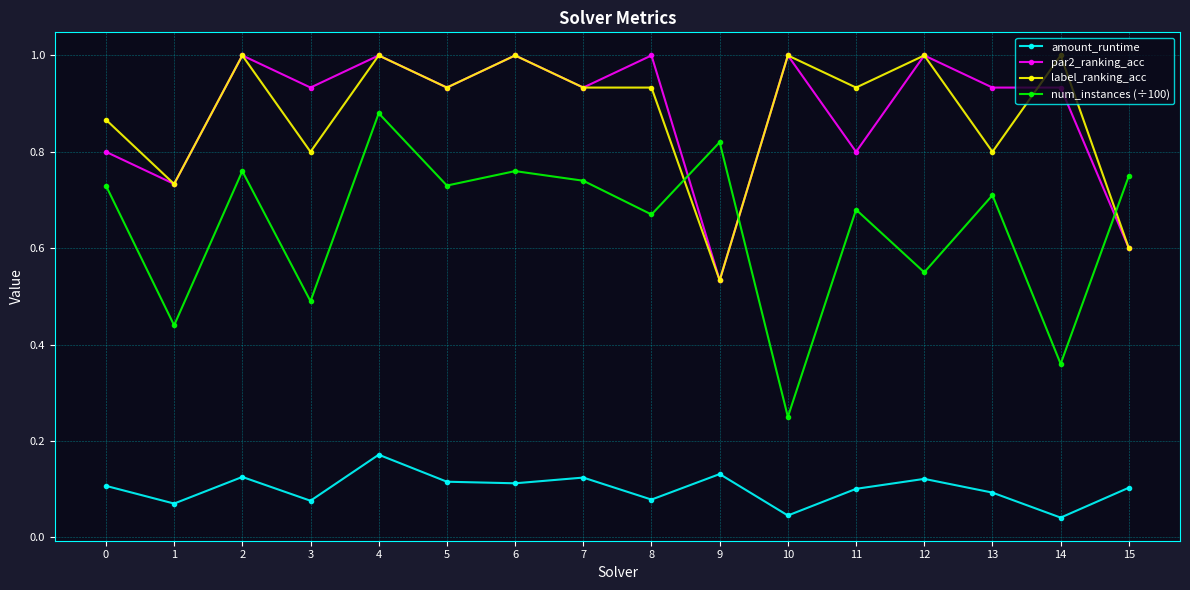

Where is the first local maximum for par2_ranking_acc?

2